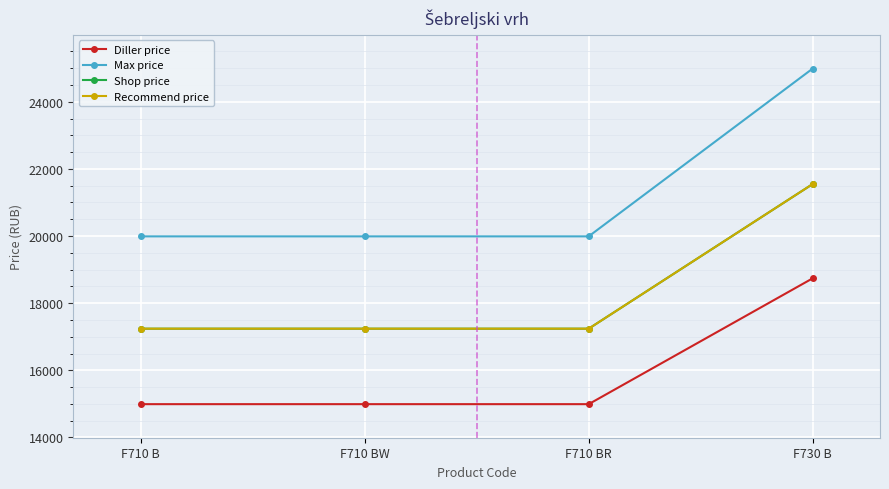

Which category has the highest value across all series?

F730 B